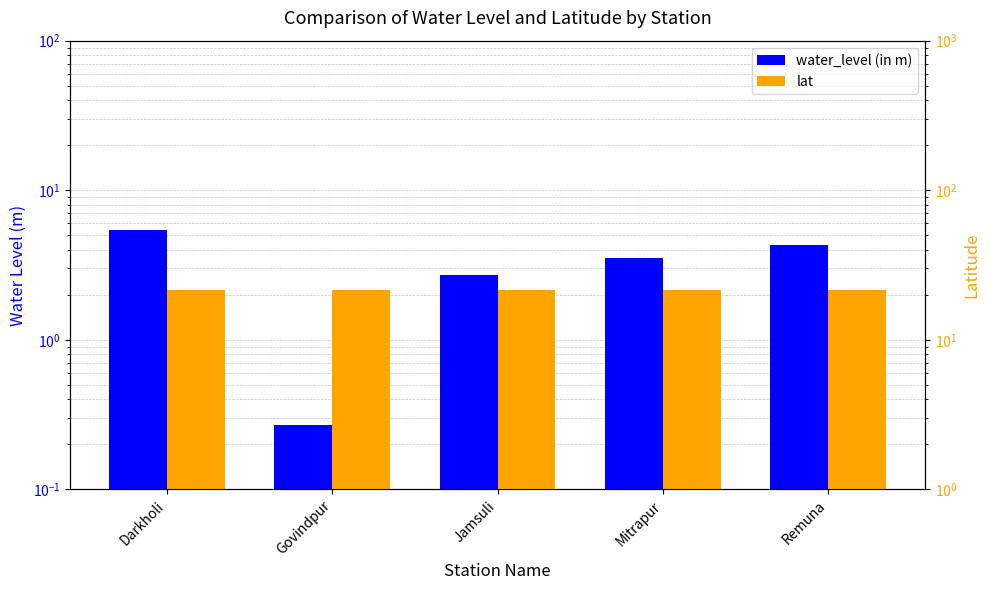

What is the total value across all series at Govindpur?

21.8